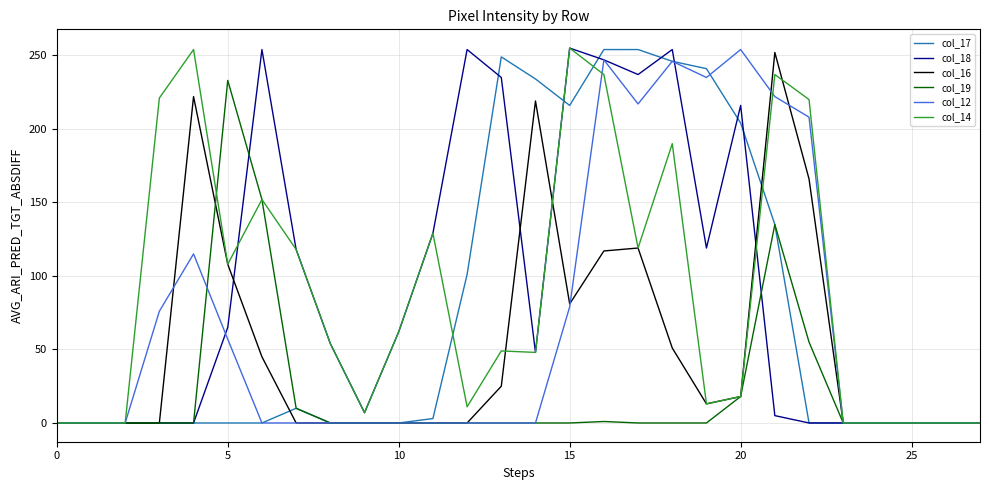

What is the average value of the col_14 series?

89